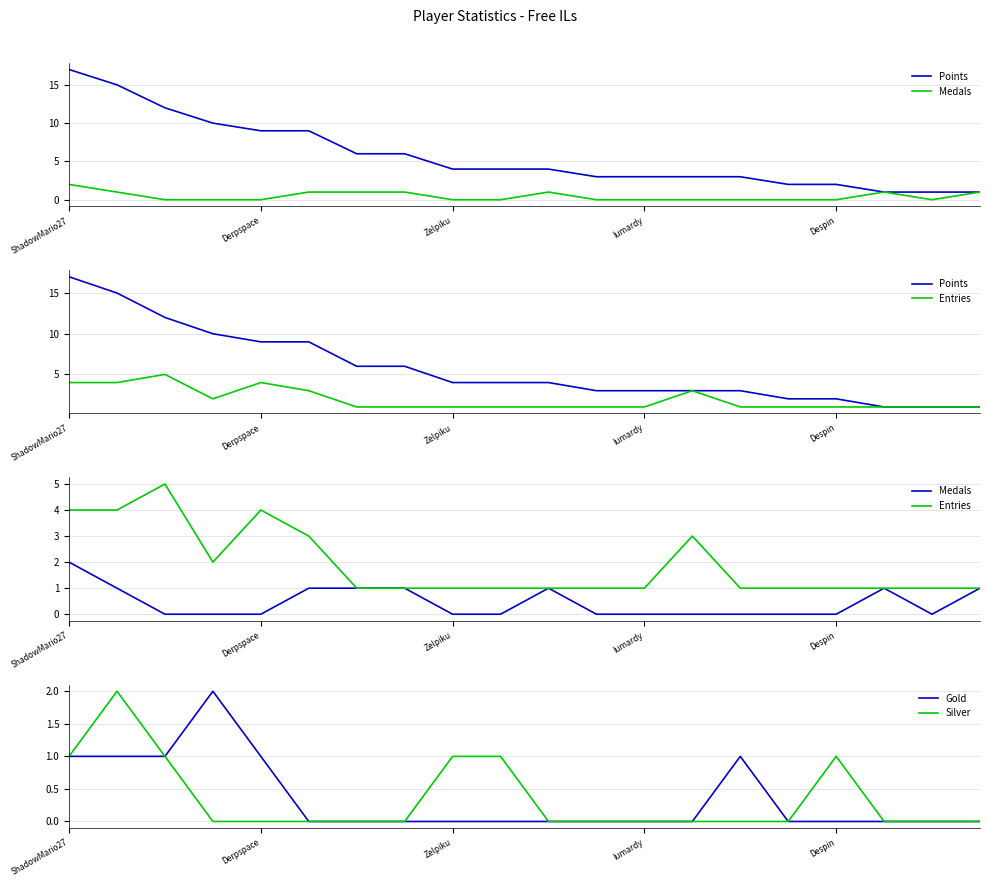

Is it true that Gold equals 1 at Zelpiku?

False